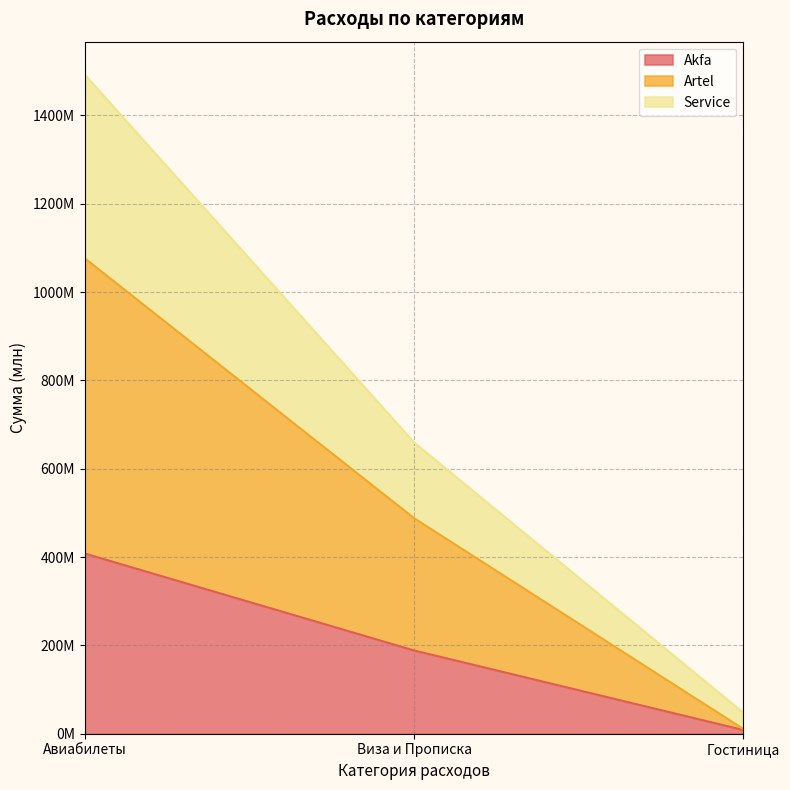

What is the label of the 1st point from the right?

Гостиница